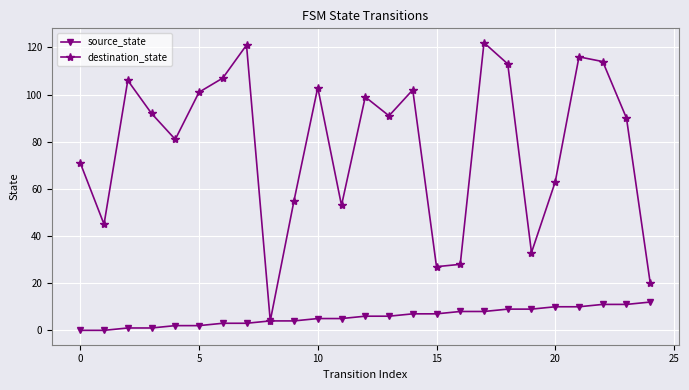

At how many categories does at least one series exceed 78?

15